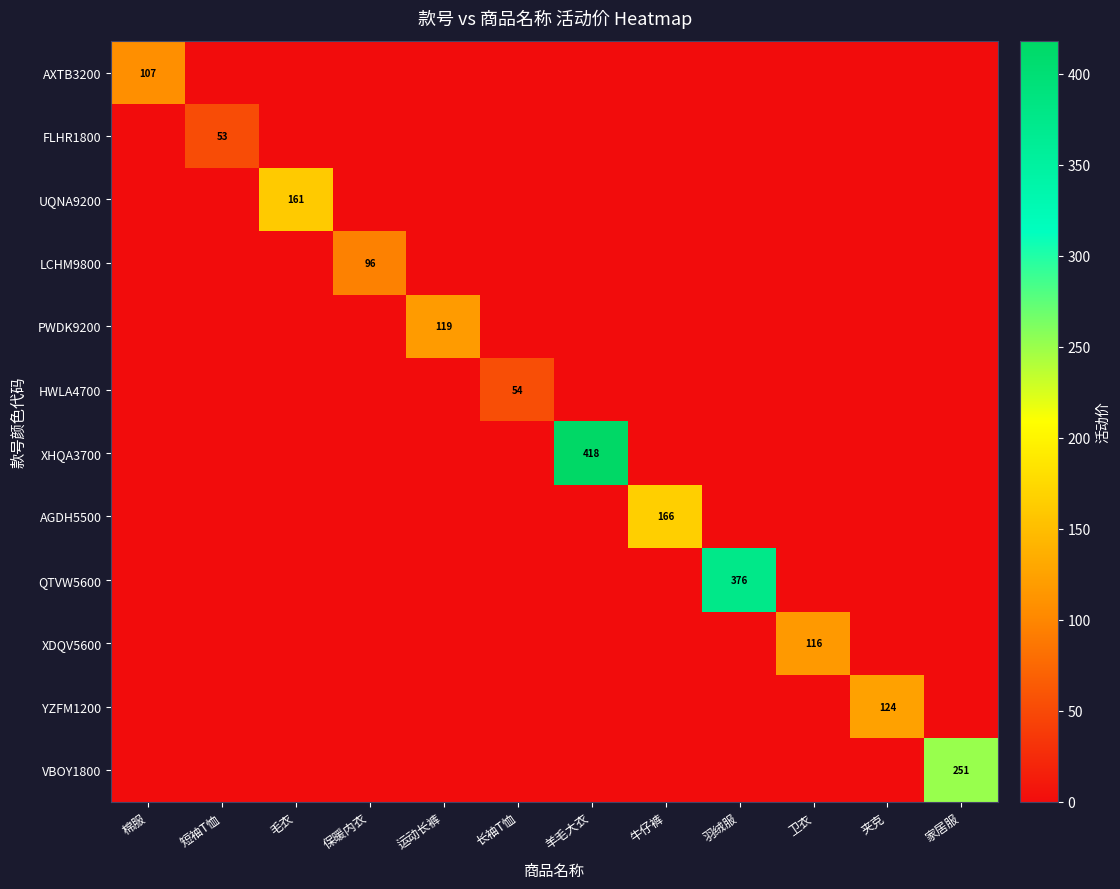

The XHQA3700 series shows 418 at 羊毛大衣. True or false?

True